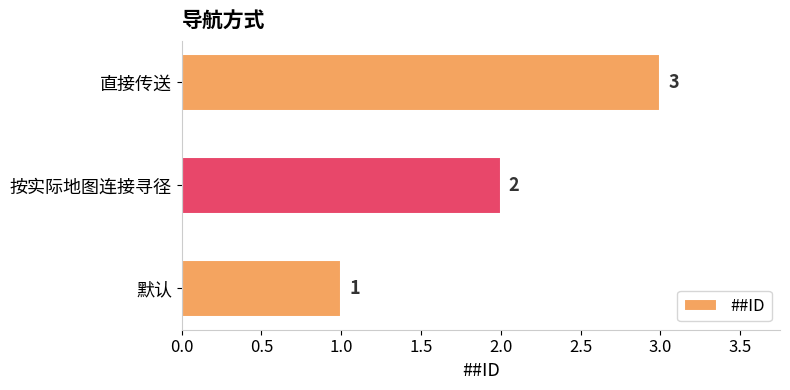

Is it true that the value at 默认 is 1?

True